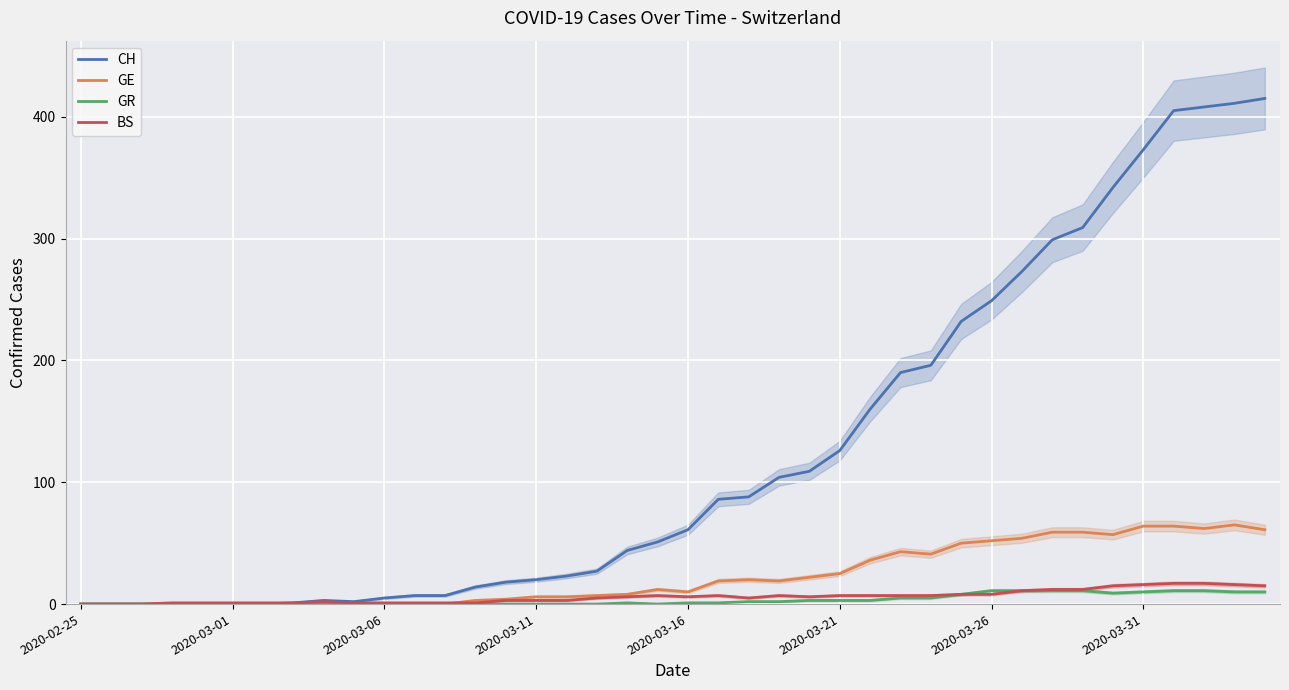

True or false: BS and GR intersect in this chart.

False